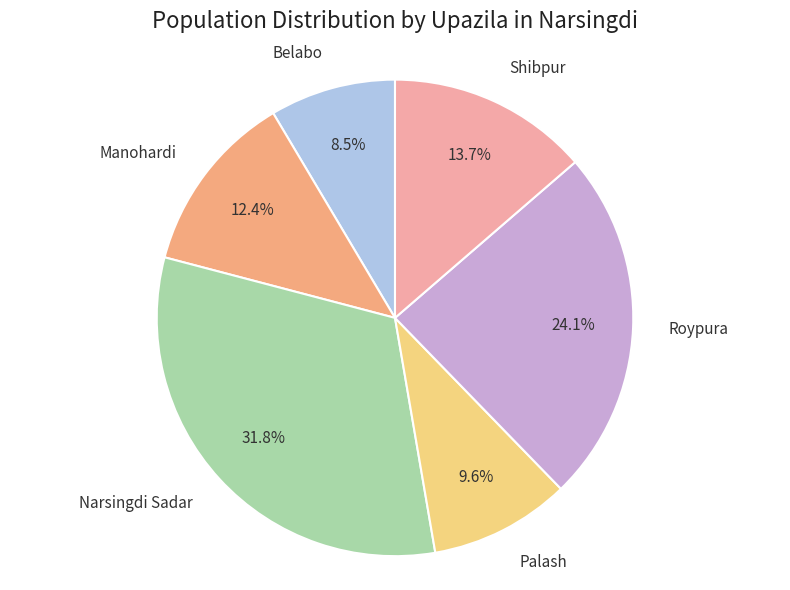

Does Roypura account for over 50% of the chart?

No